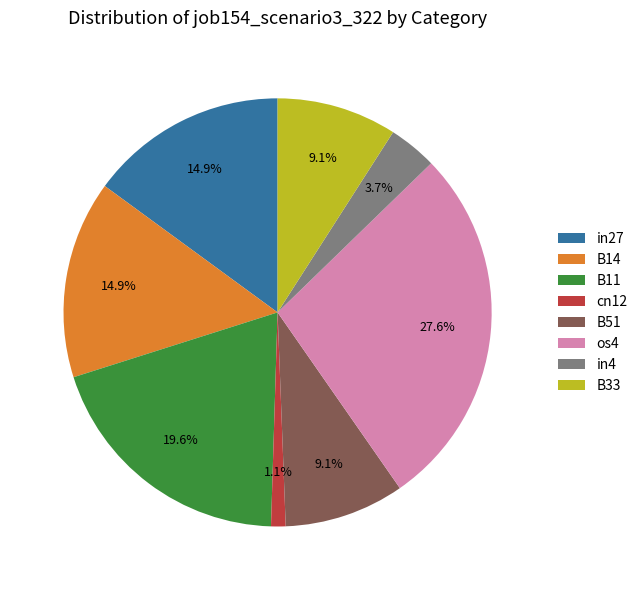

Is it true that B51 is 20% of the pie?

False